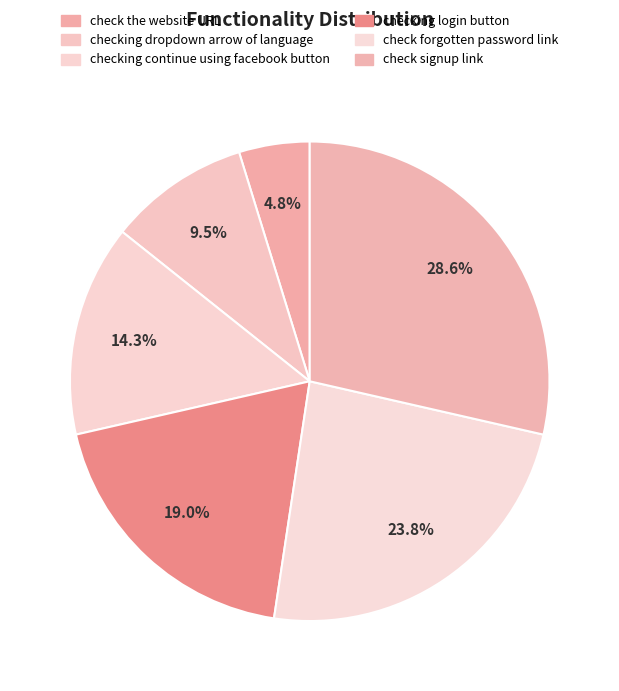

To the nearest percent, what is the difference between the checking dropdown arrow of language and check the website URL slice percentages?

5%